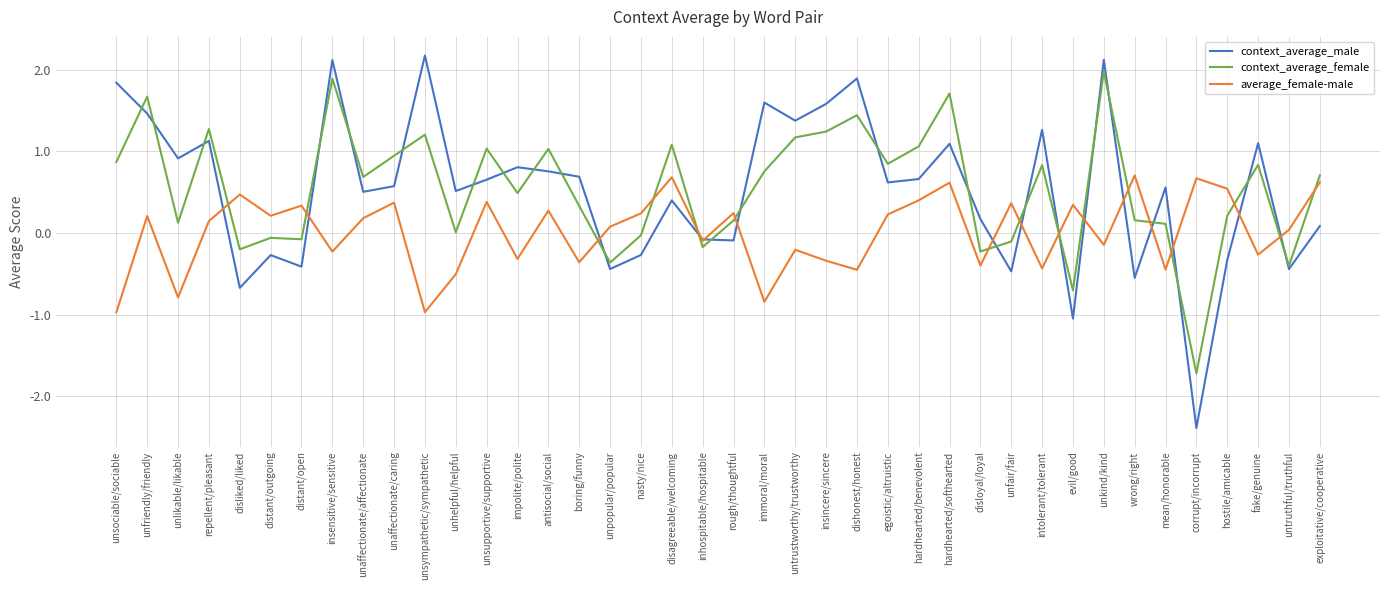

Is the value of average_female-male at hardhearted/benevolent greater than the value of context_average_female at hostile/amicable?

Yes